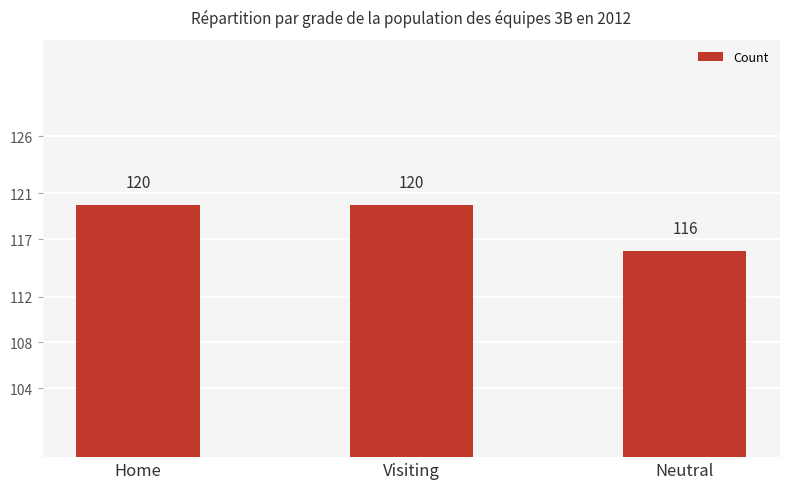

What is the sum of the values at Visiting and Neutral?

236